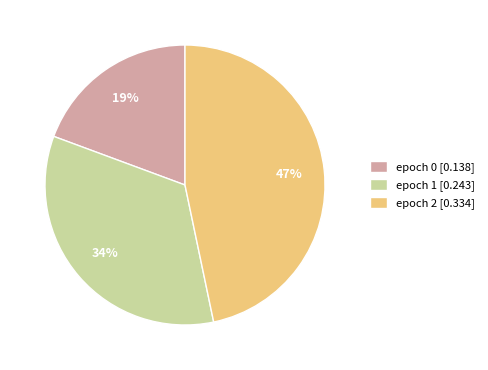

To the nearest percent, what is the average slice percentage?

33%